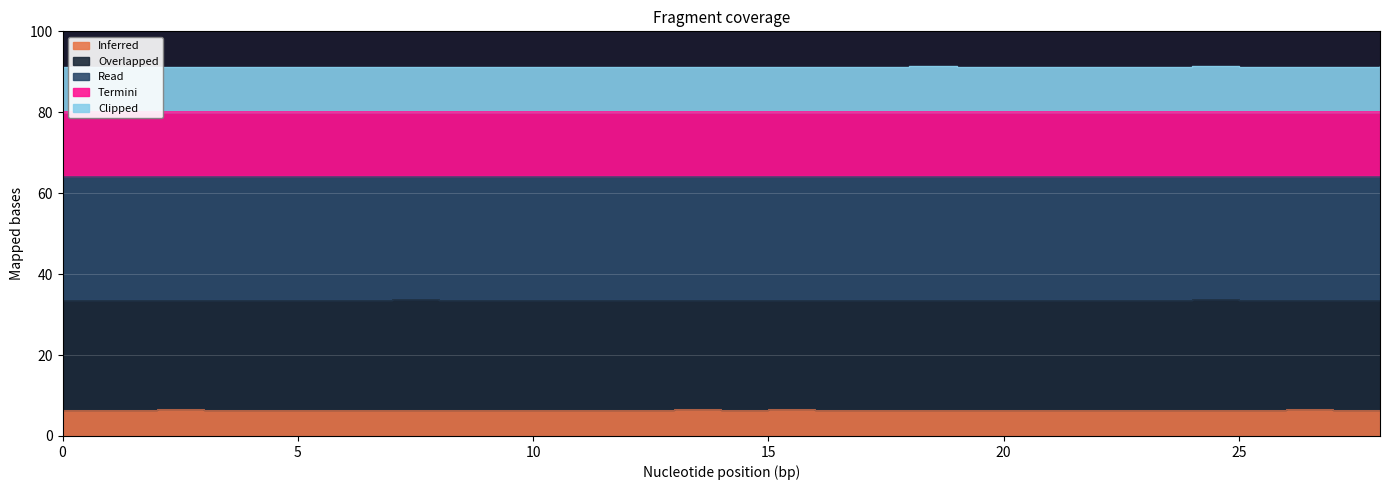

True or false: Read and Termini intersect in this chart.

False